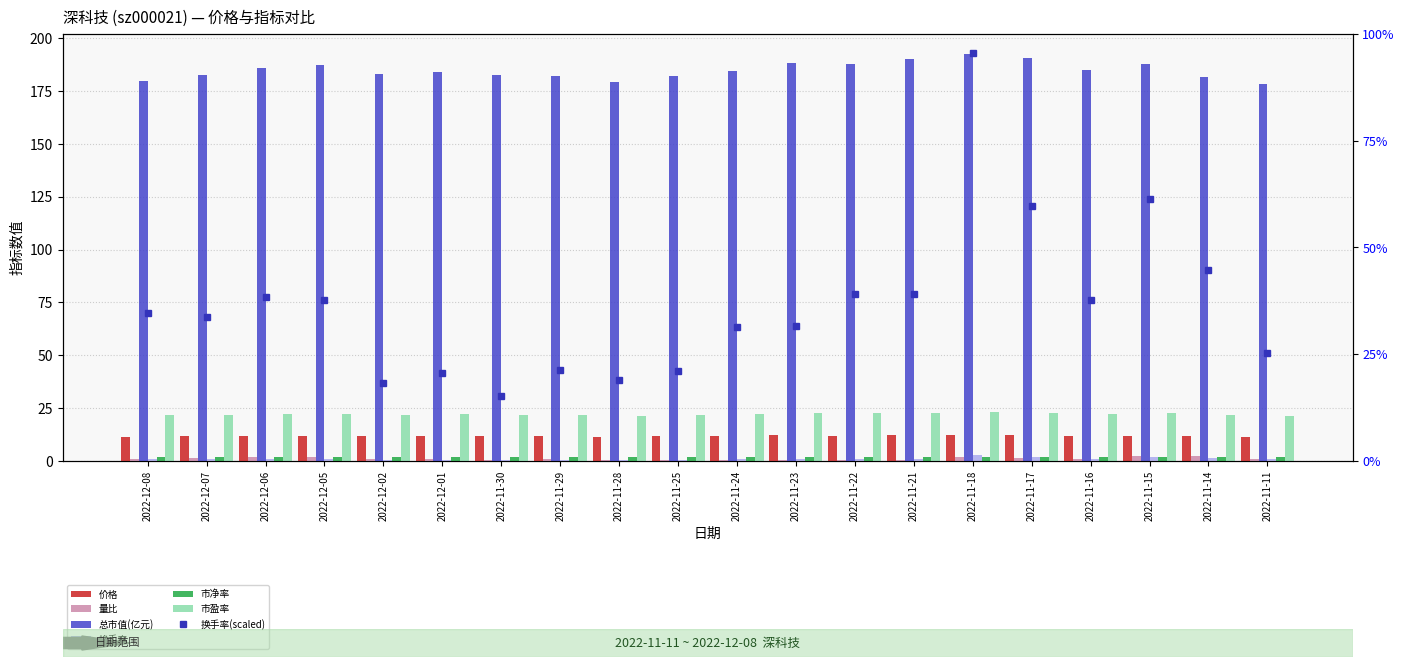

Is it true that 价格 equals 8.1 at 2022-11-21?

False